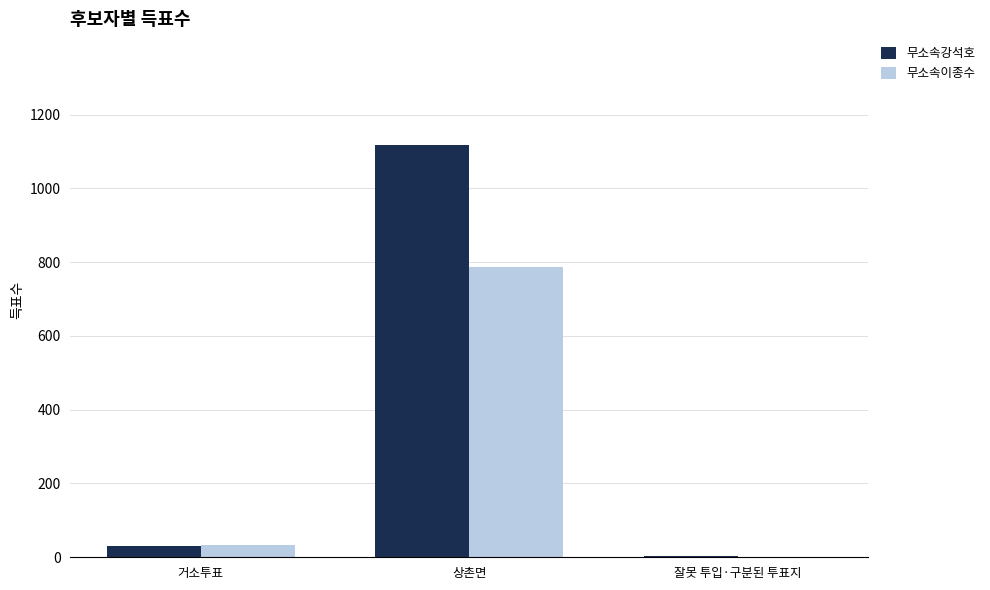

Where is 무소속강석호 nearest to the value 560?

거소투표